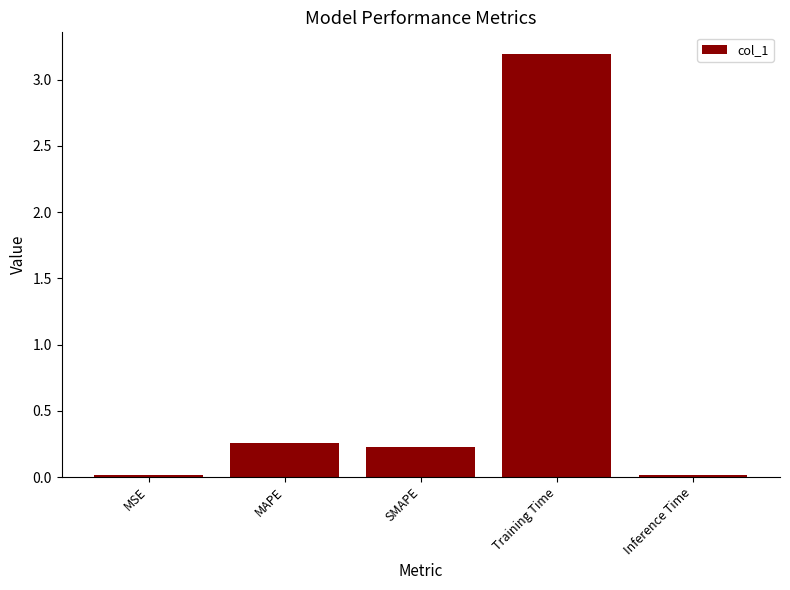

Between SMAPE and MSE, which is larger?

SMAPE